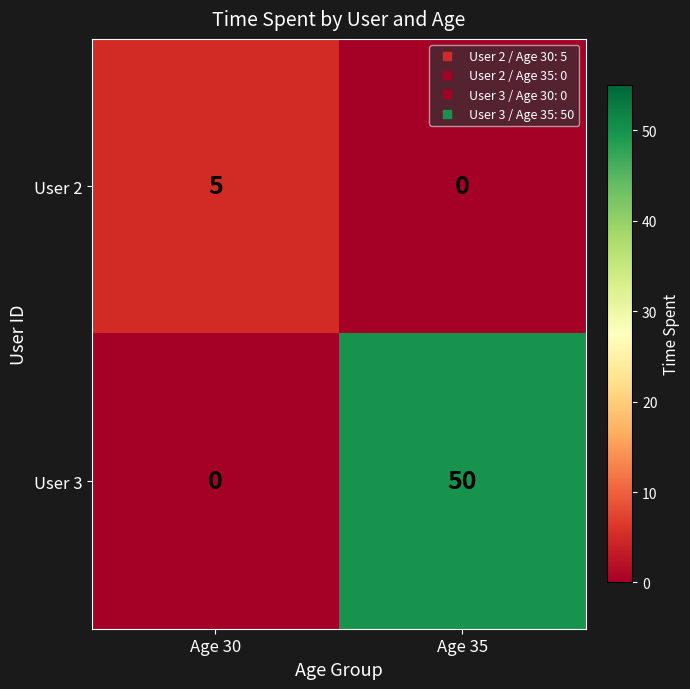

Reading left to right, extract all data points from this chart.

User 2: 5	0
User 3: 0	50